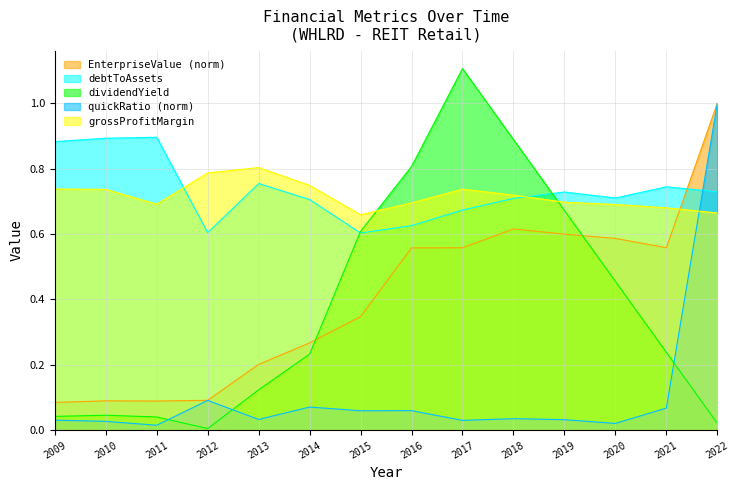

What is the total value across all series at 2013?

1.9